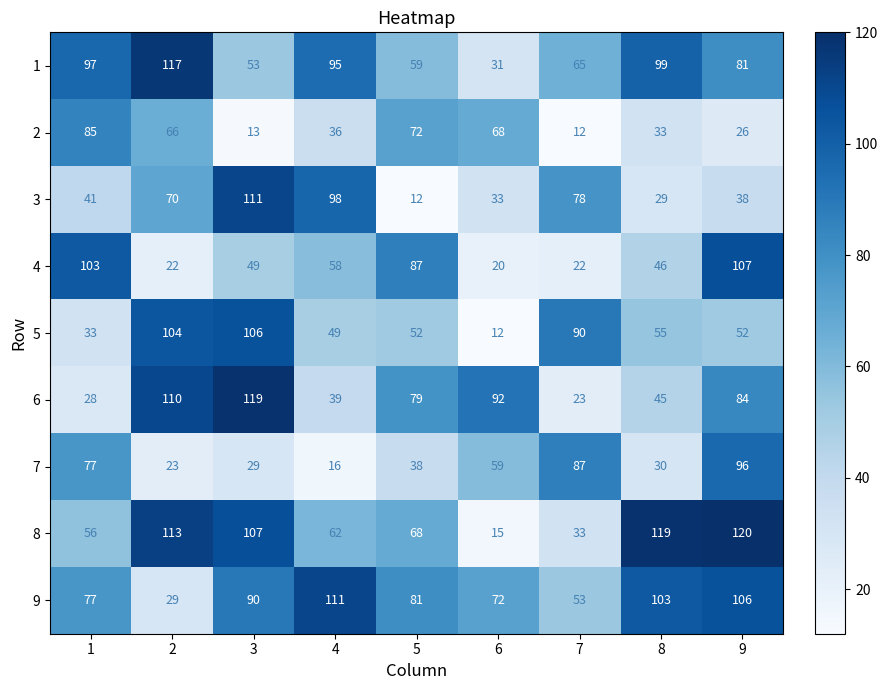

The 6 series shows 45 at 6. True or false?

False